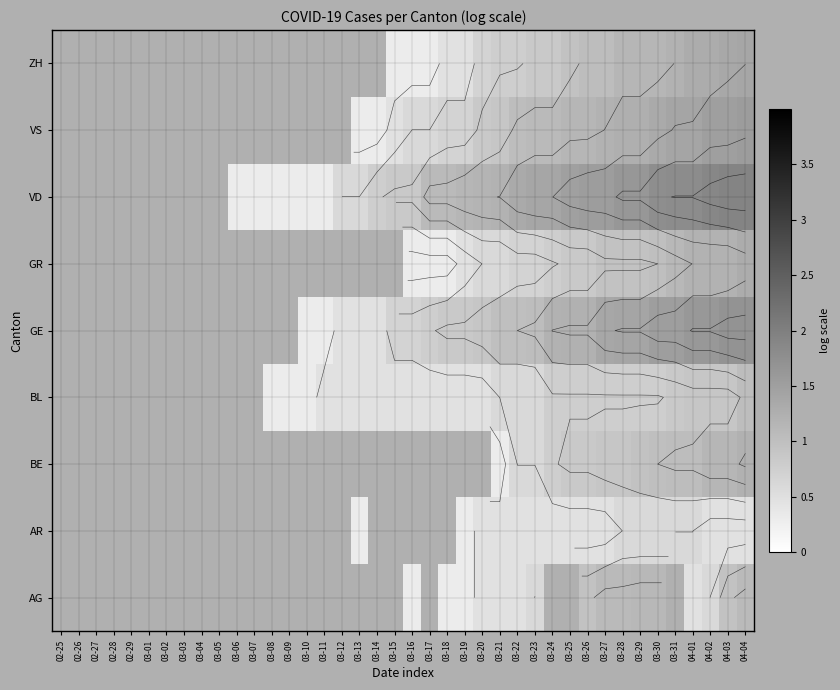

At which category is the sum across all series the highest?

04-04